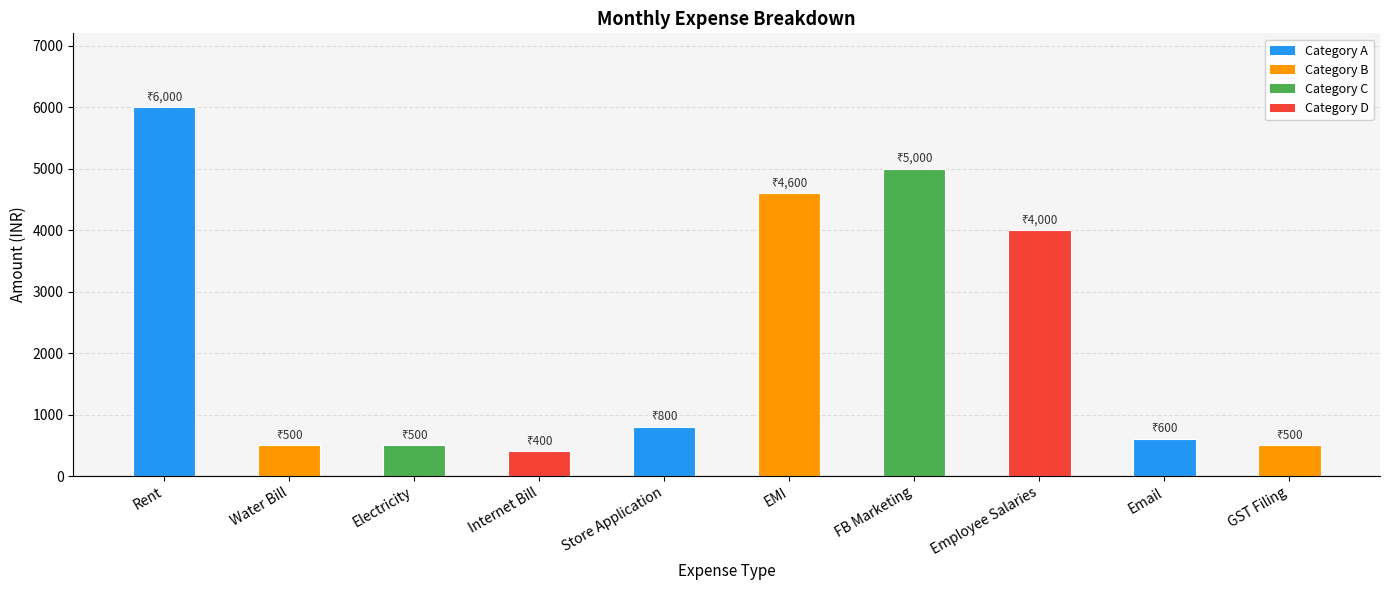

Reading right to left, what are all the values shown in this chart?

500	600	4000	5000	4600	800	400	500	500	6000